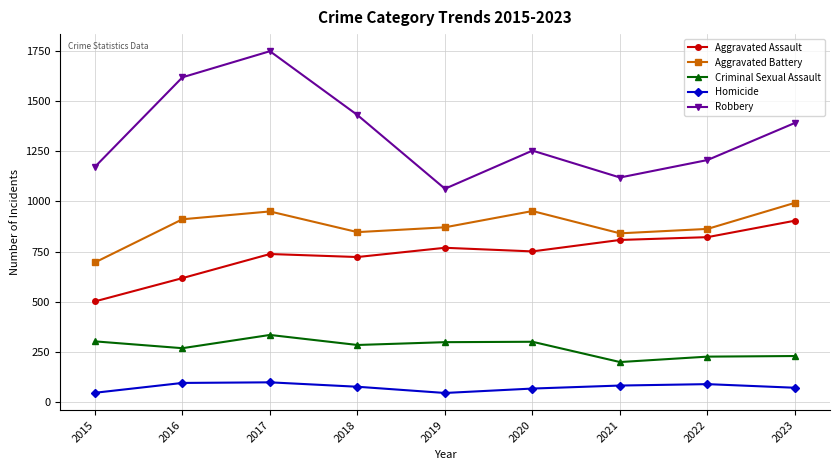

Is the value of Homicide at 2019 greater than the value of Aggravated Battery at 2022?

No